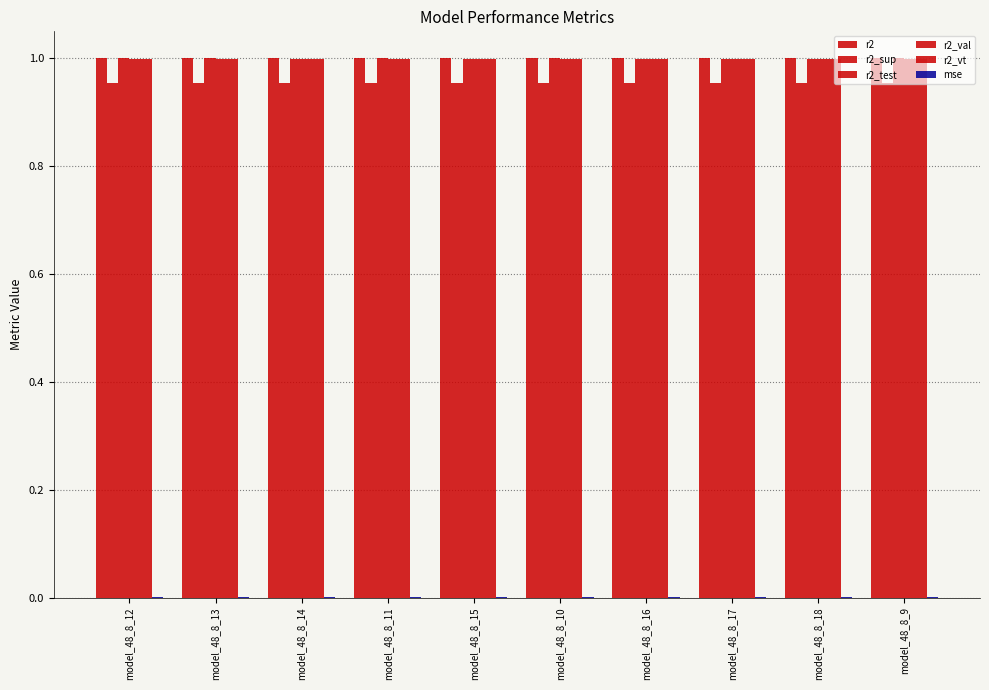

What is the average value of the r2 series?

1.0